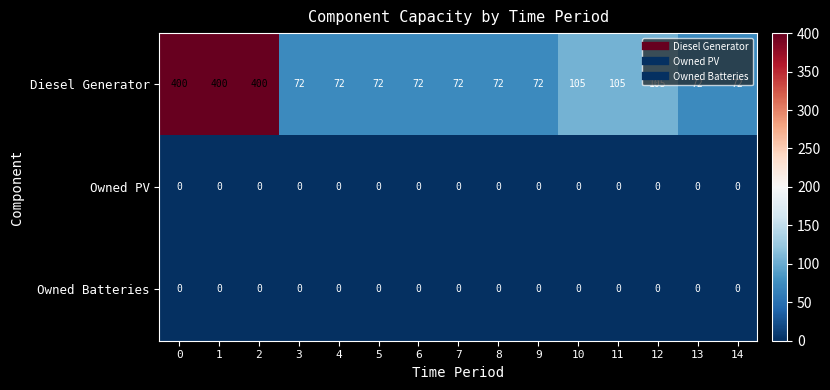

Is the value of Owned PV at 2 greater than the value of Diesel Generator at 1?

No